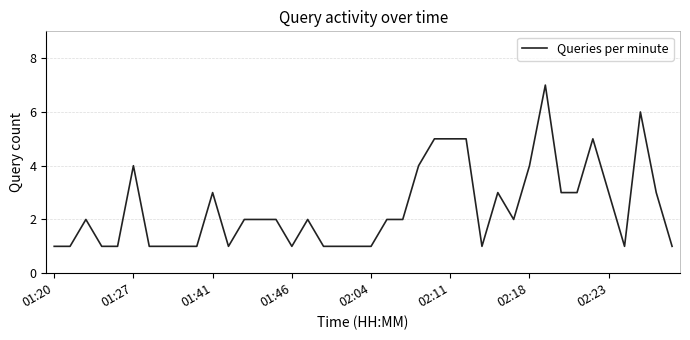

What is the difference between the maximum and minimum values?

6